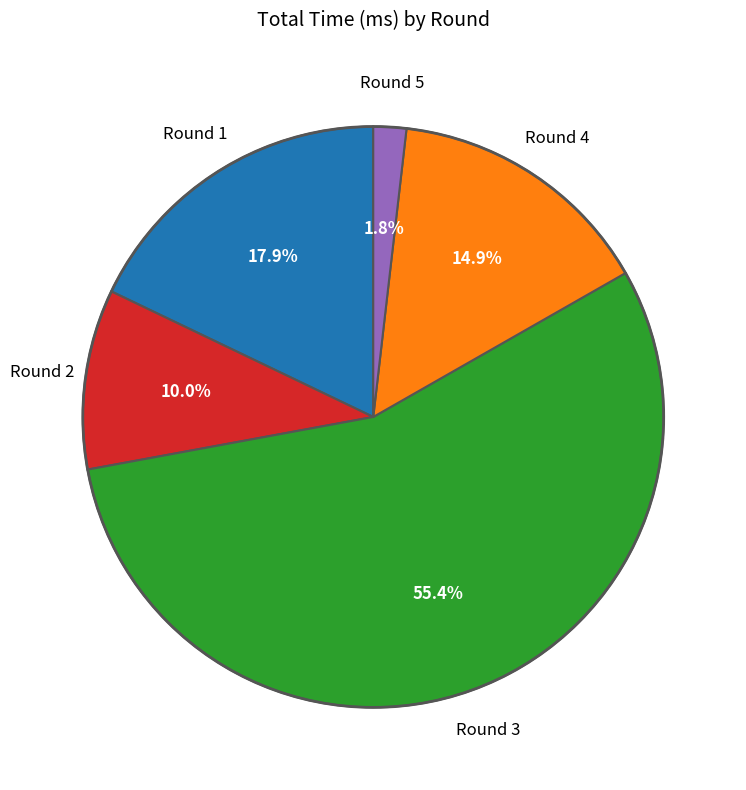

Is there any slice that represents more than half of the pie?

Yes